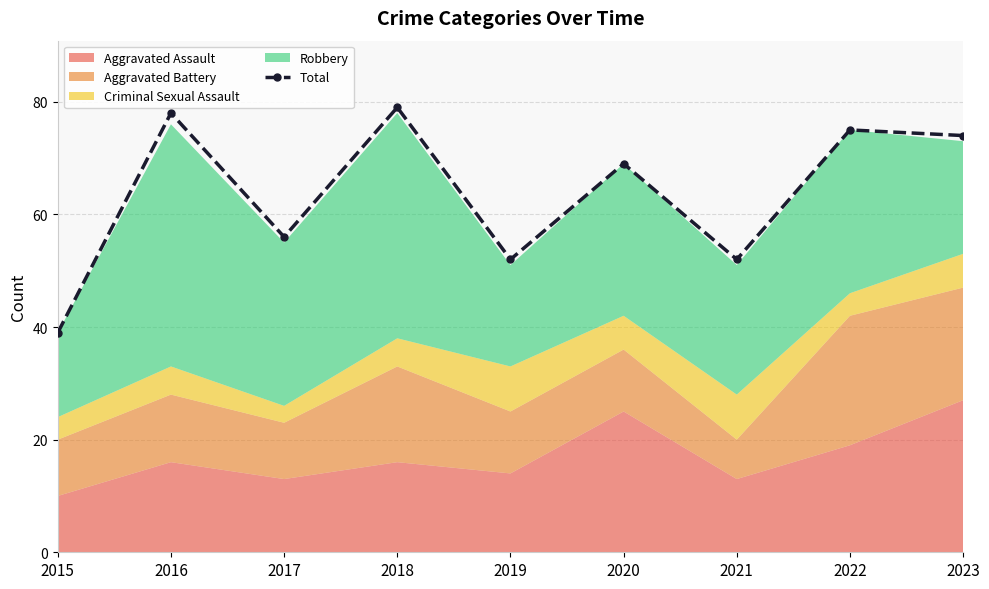

Read the value at 2015, to the nearest 5.

40